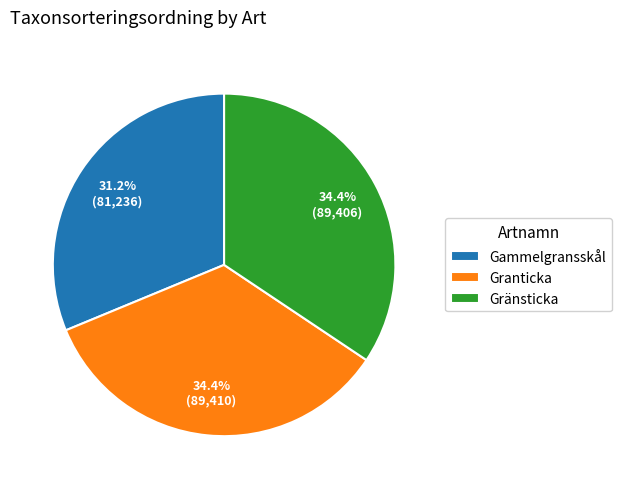

Do Gränsticka and Granticka together represent more than half of the pie?

Yes